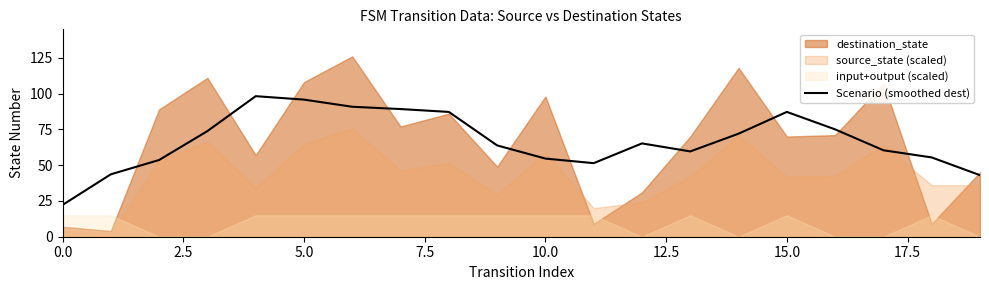

How many lines are shown in the chart?

1